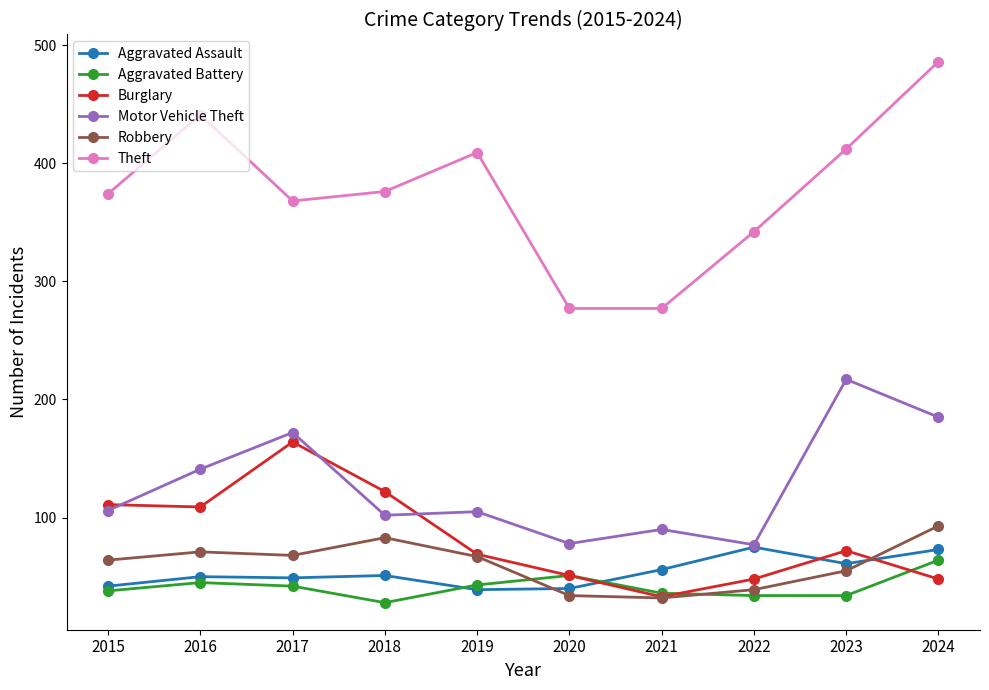

What is the greatest value displayed?

486